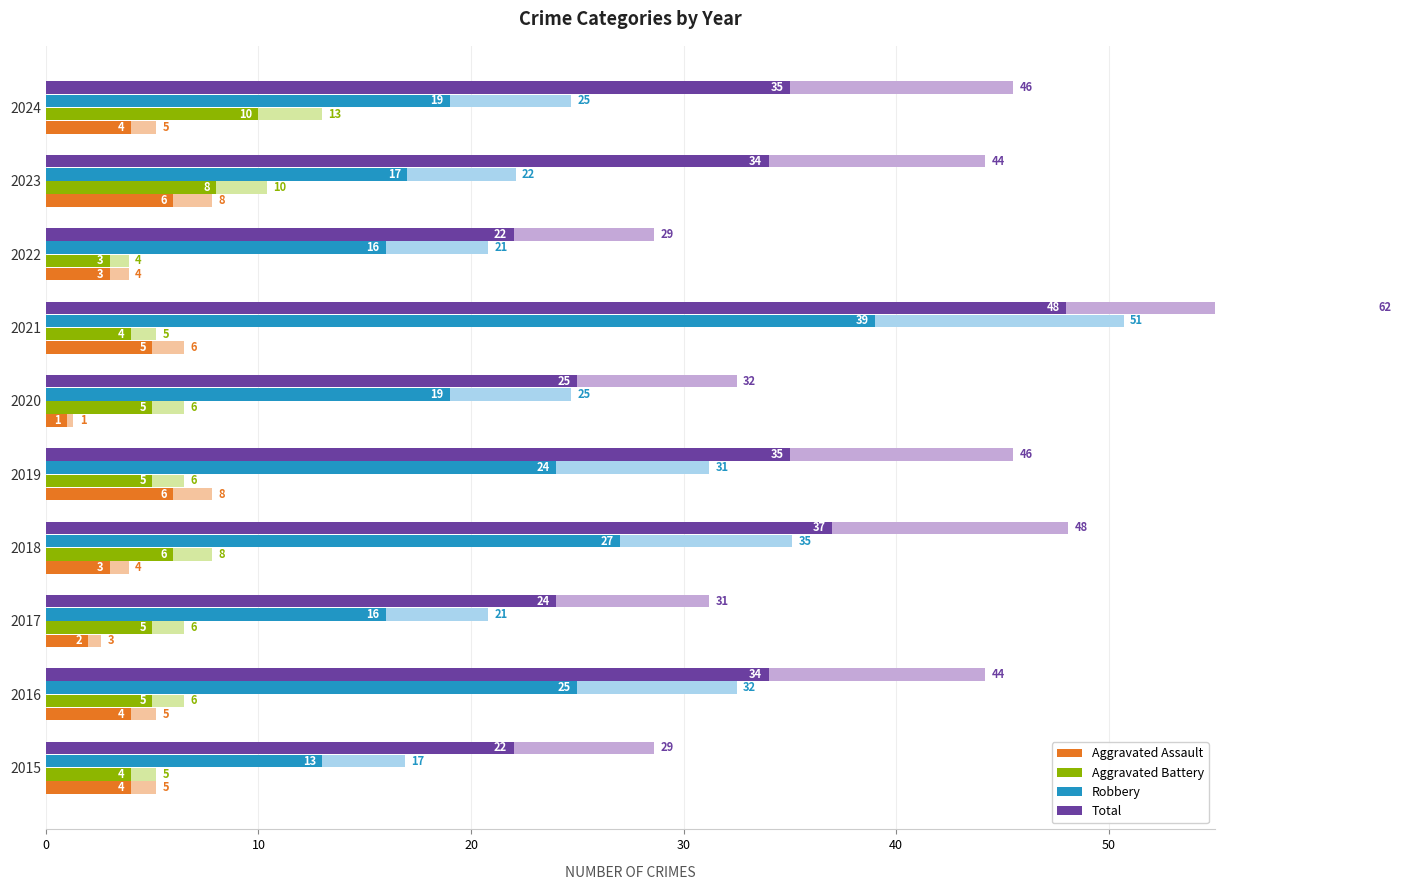

Read the Robbery value at 2022, to the nearest 10.

20